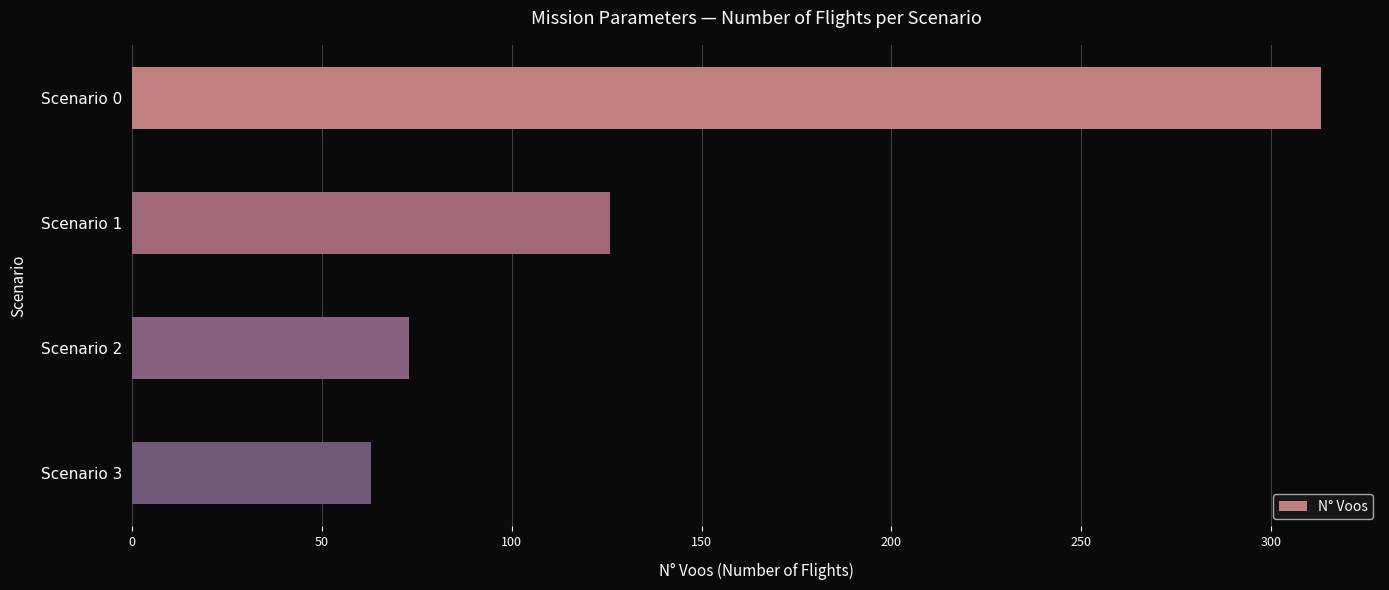

List the labels in order of value, smallest first.

Scenario 3, Scenario 2, Scenario 1, Scenario 0